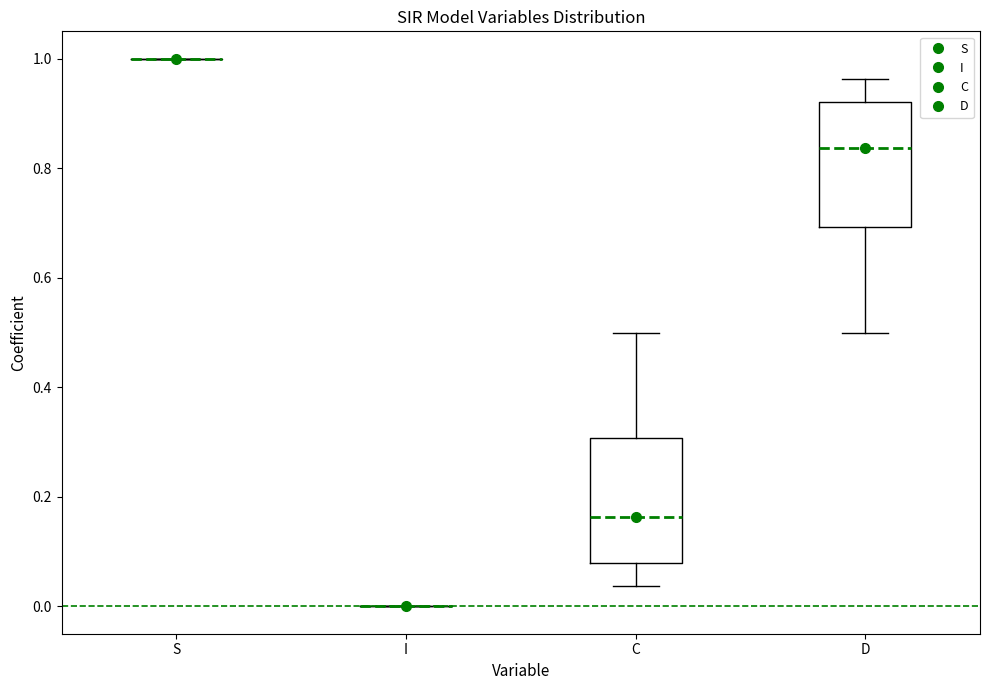

Reading left to right, transcribe this box plot: for each box, give where its median line is, the range the box spans, and where its two whiskers end, as read against the y-axis. The values are not printed on the chart, so give them approximately, as read against the axis.

S: box collapsed to a line at 1.00, whiskers 1.00 to 1.00
I: box collapsed to a line at 0.00, whiskers 0.00 to 0.00
C: median 0.16, box 0.08 to 0.30, whiskers 0.04 to 0.50
D: median 0.84, box 0.70 to 0.92, whiskers 0.50 to 0.96